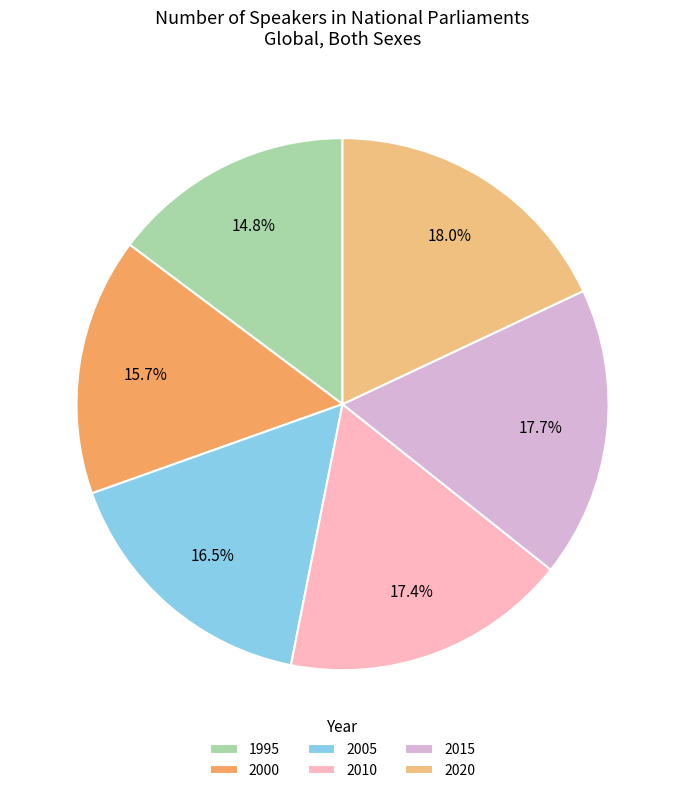

To the nearest percent, what is the difference between the largest and smallest slice percentages?

3%